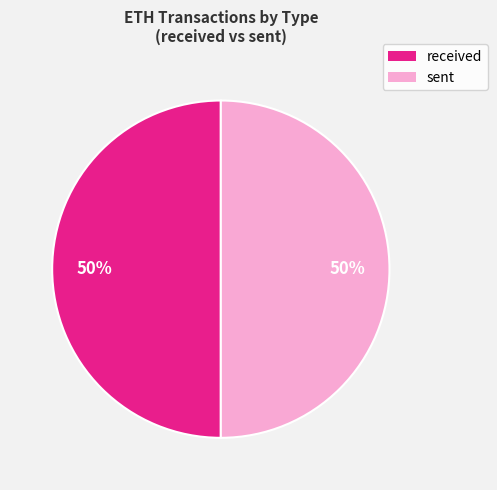

The sent slice represents 55% of the pie. True or false?

False